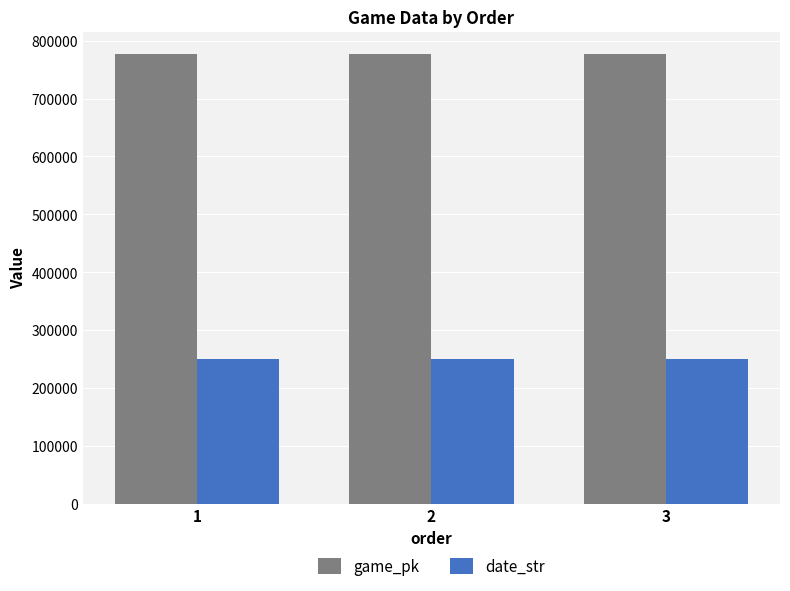

Which series has the largest total across all categories?

game_pk